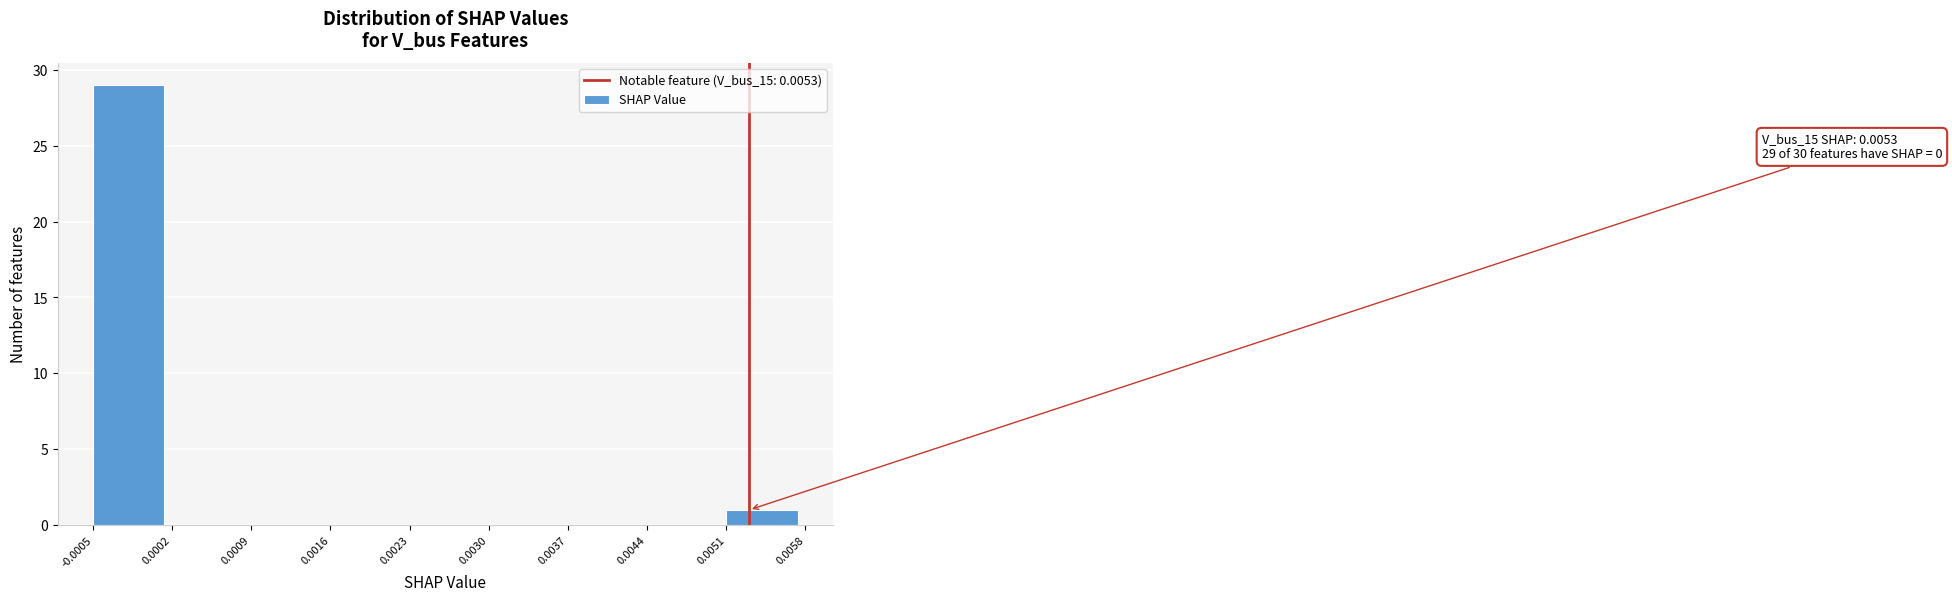

Which range on the x-axis has the tallest bar?

-0.0005 to 0.0002